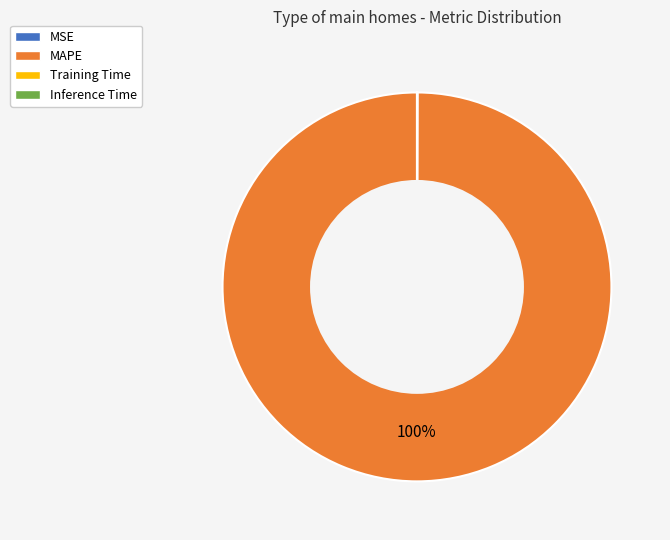

Which category has the biggest portion of the pie?

MAPE